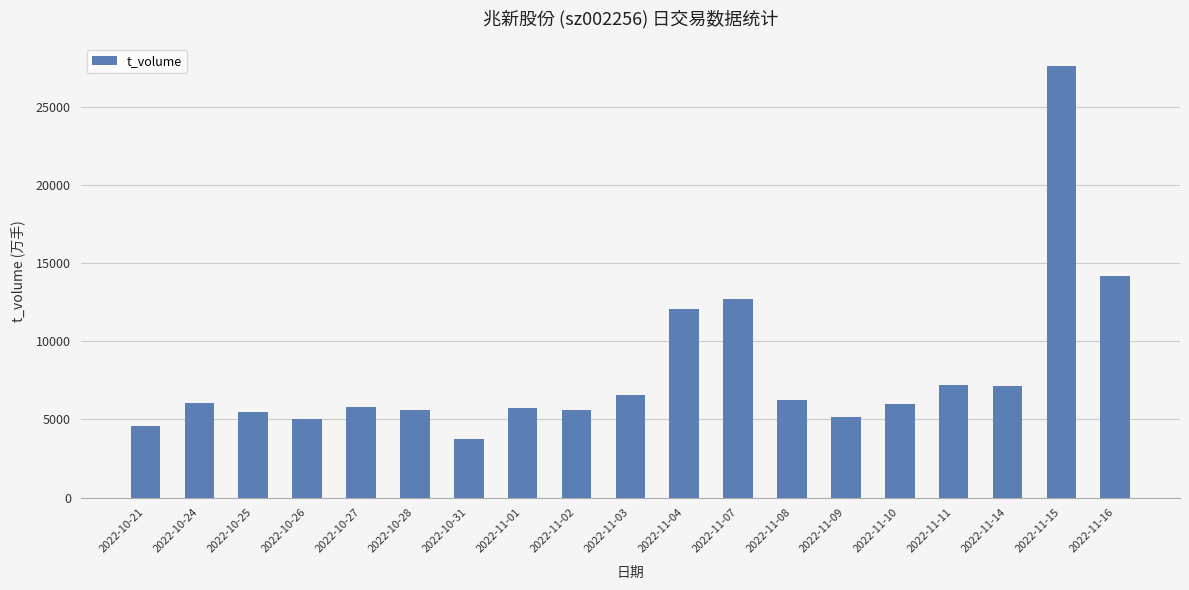

How many bars are there in total?

19